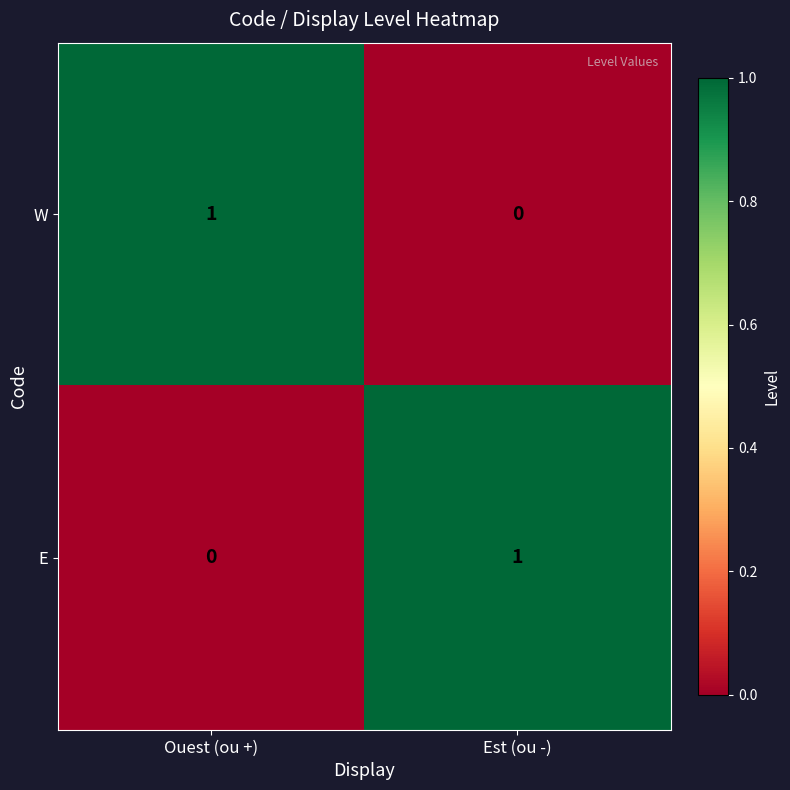

At which label is W closest to 0?

Est (ou -)